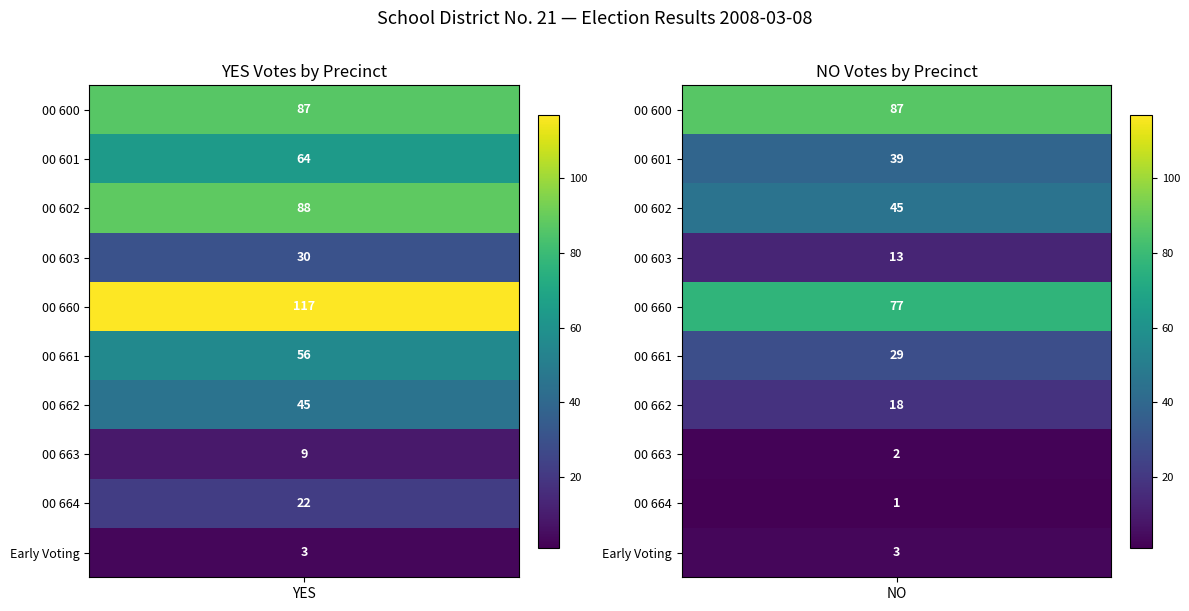

What is the difference between the 00 603 values at 00 601 and 00 600?

17